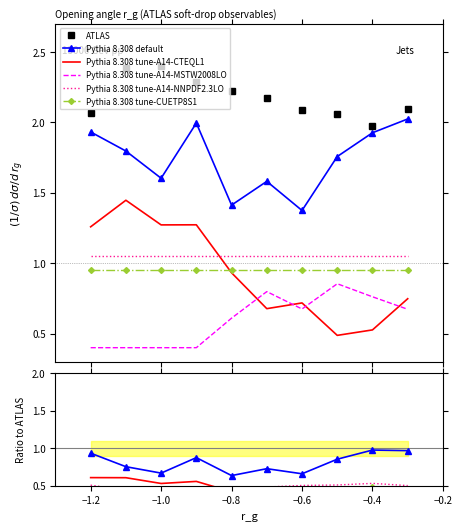

How many lines are shown in the chart?

6